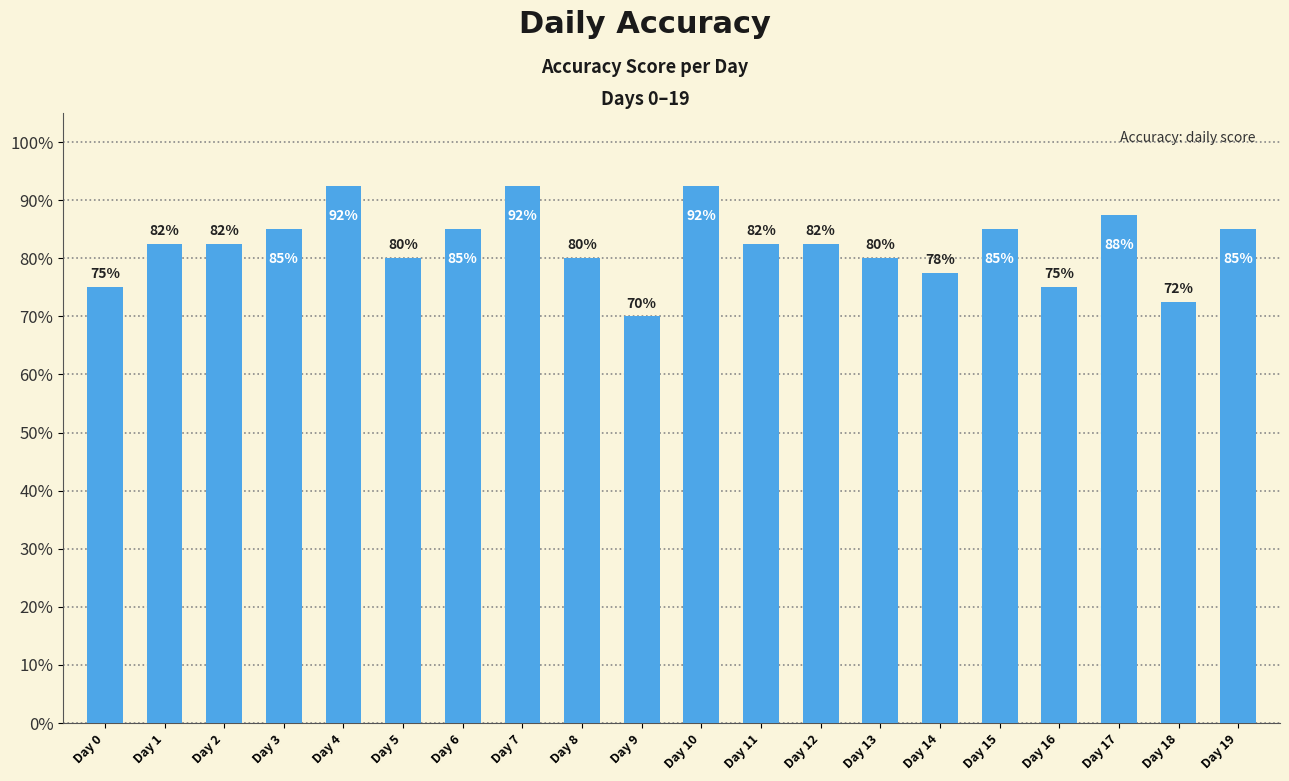

What is the maximum value shown in the chart?

0.9